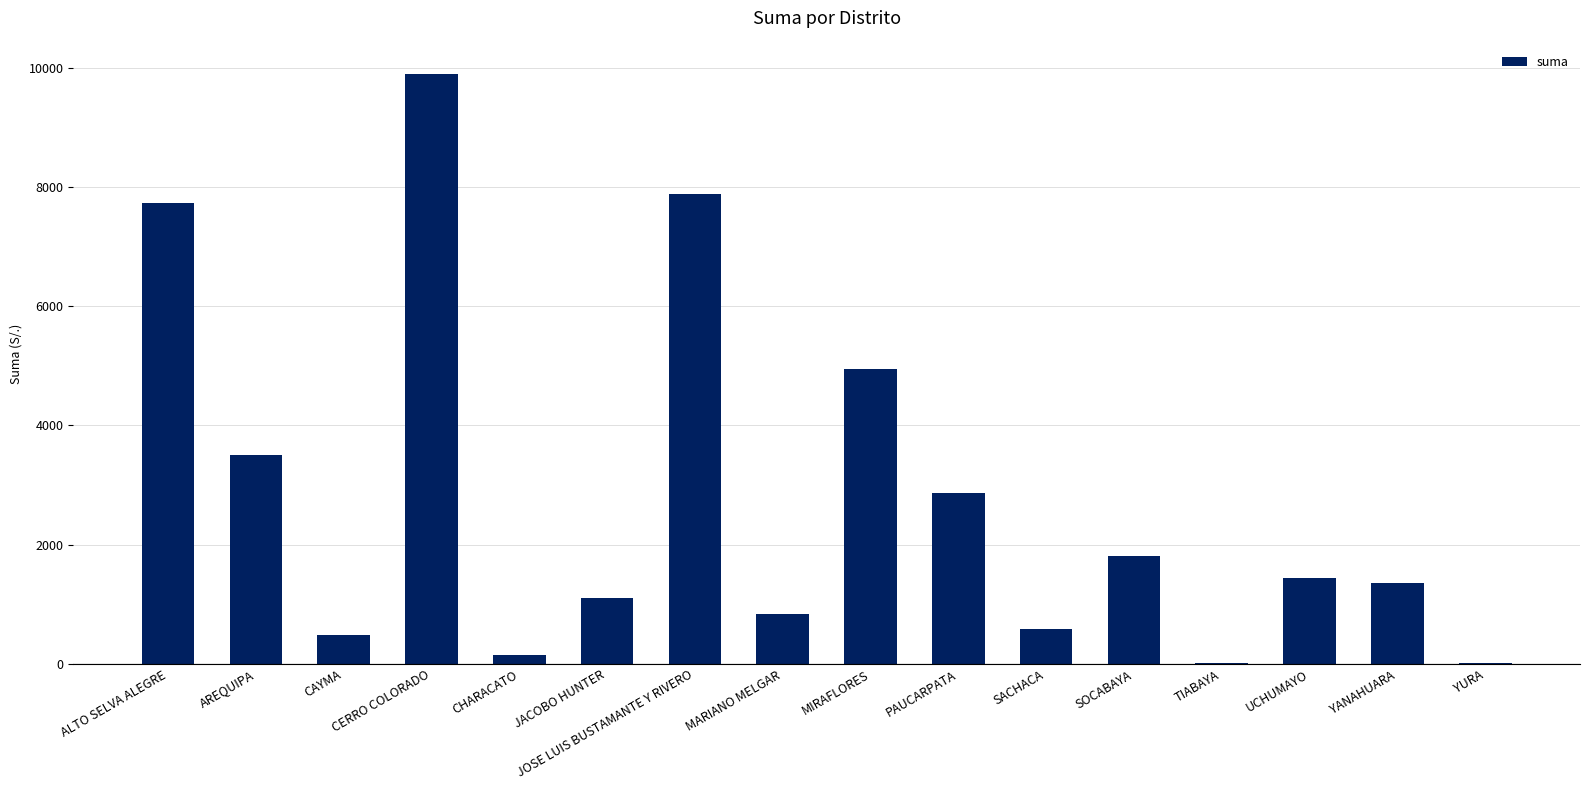

Read the value at SACHACA.

580.4